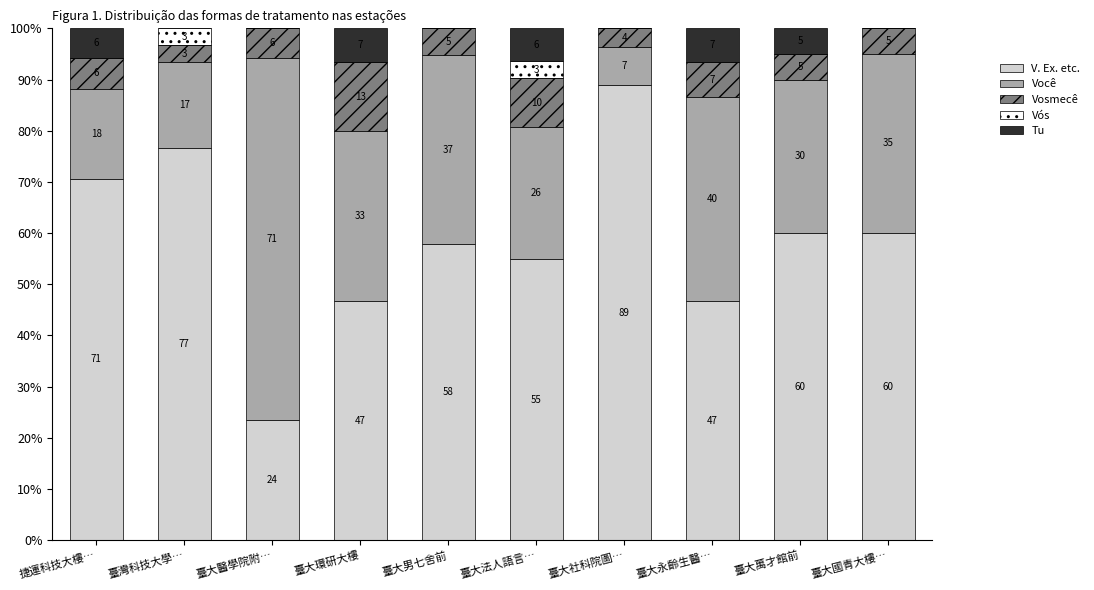

List the series in order of their peak value, highest first.

V. Ex. etc., Você, Vosmecê, Tu, Vós